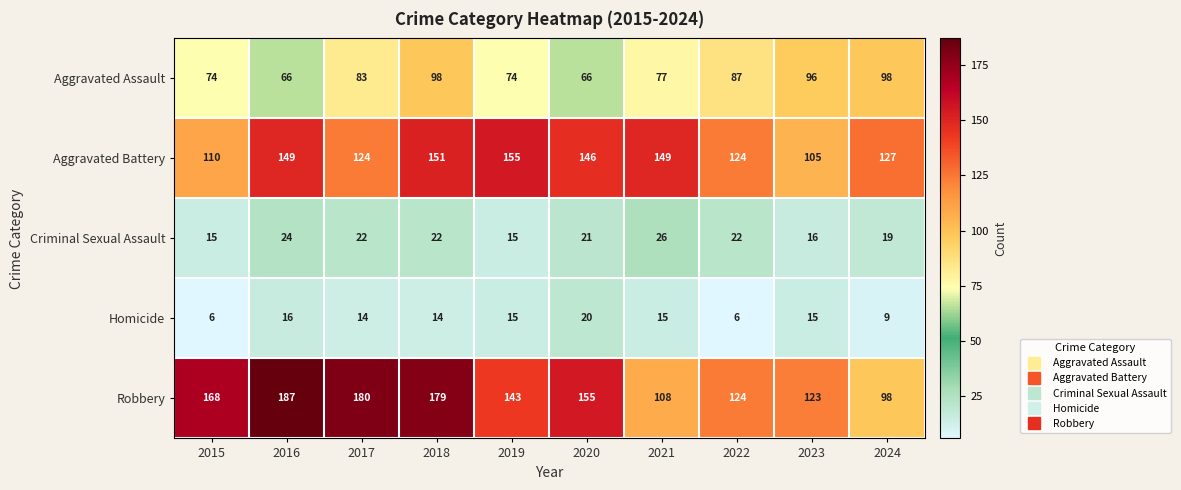

What is the difference between the maximum and minimum values in the Robbery series?

89